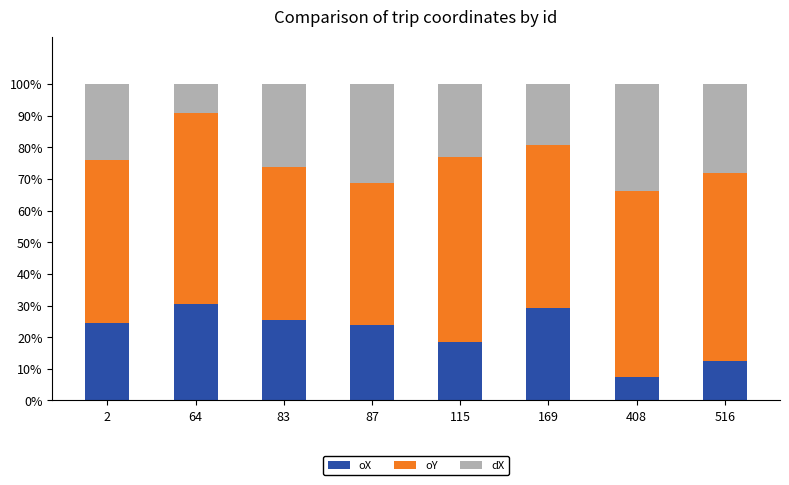

What is the sum of all oX values?

171.9